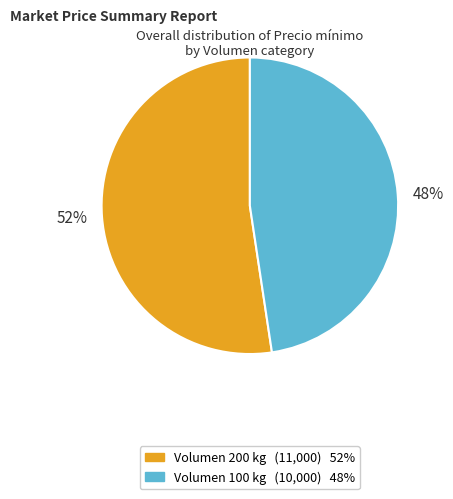

Is there any slice that represents more than half of the pie?

Yes